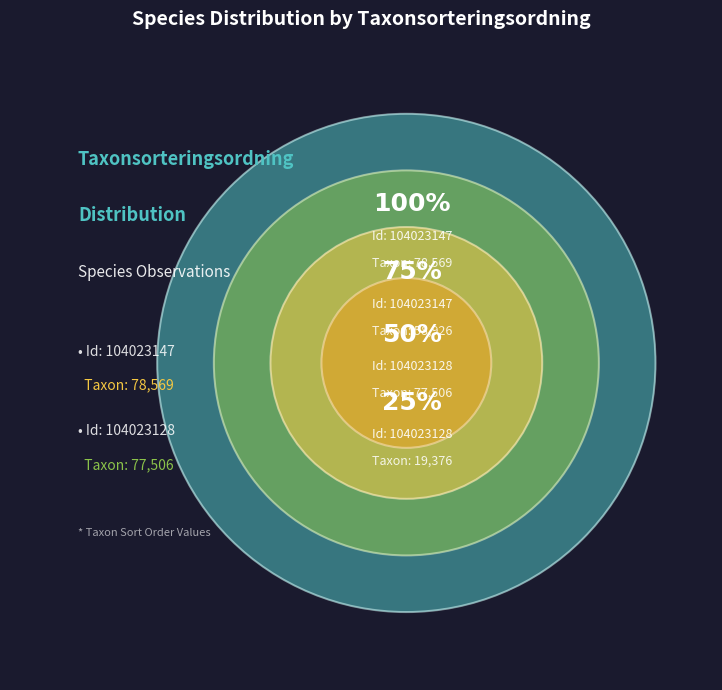

Is the sum of 104023147 and 104023128 greater than half?

Yes